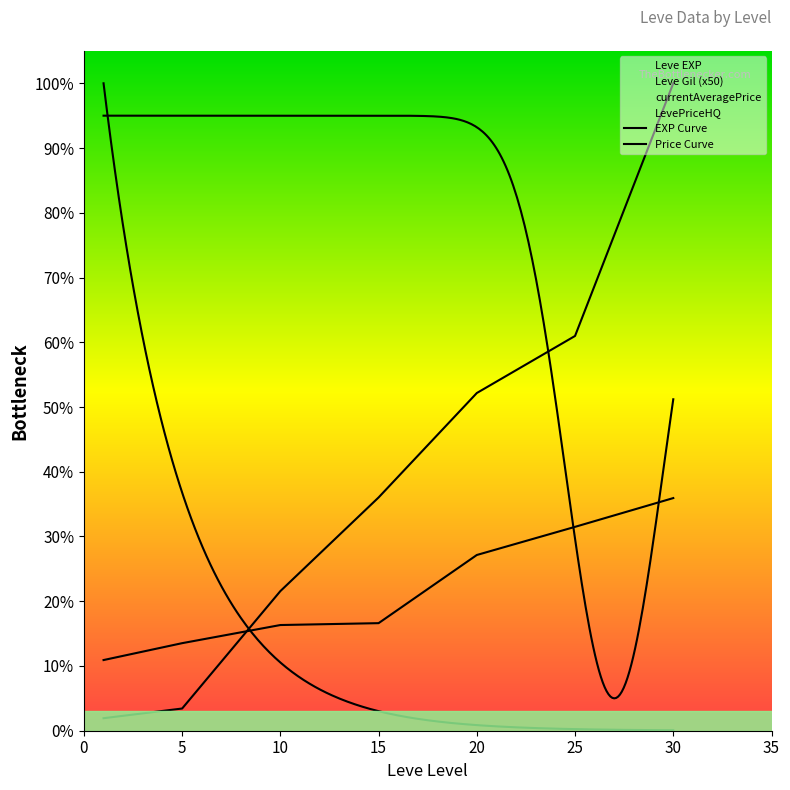

The Leve EXP series shows 15921.5 at 10. True or false?

False